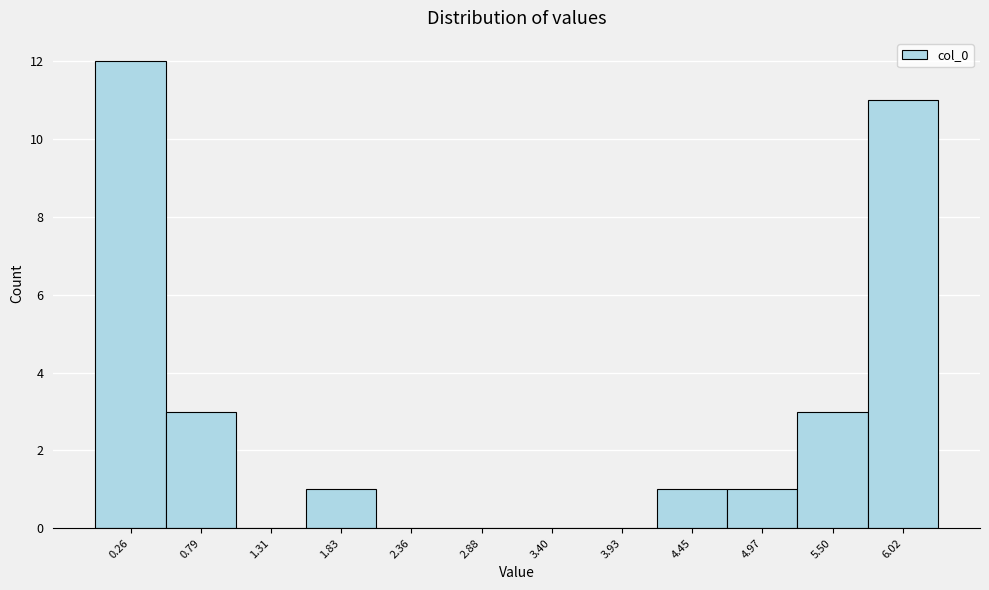

Reading left to right, transcribe this chart: for each bar, give the range it covers on the x-axis and its height. Neither the bar edges nor the heights are printed on the chart, so give them approximately, as read against the axes.

0.0 to 0.5: 12
0.5 to 1.0: 3
1.0 to 1.6: 0
1.6 to 2.1: 1
2.1 to 2.6: 0
2.6 to 3.1: 0
3.1 to 3.7: 0
3.7 to 4.2: 0
4.2 to 4.7: 1
4.7 to 5.2: 1
5.2 to 5.8: 3
5.8 to 6.3: 11